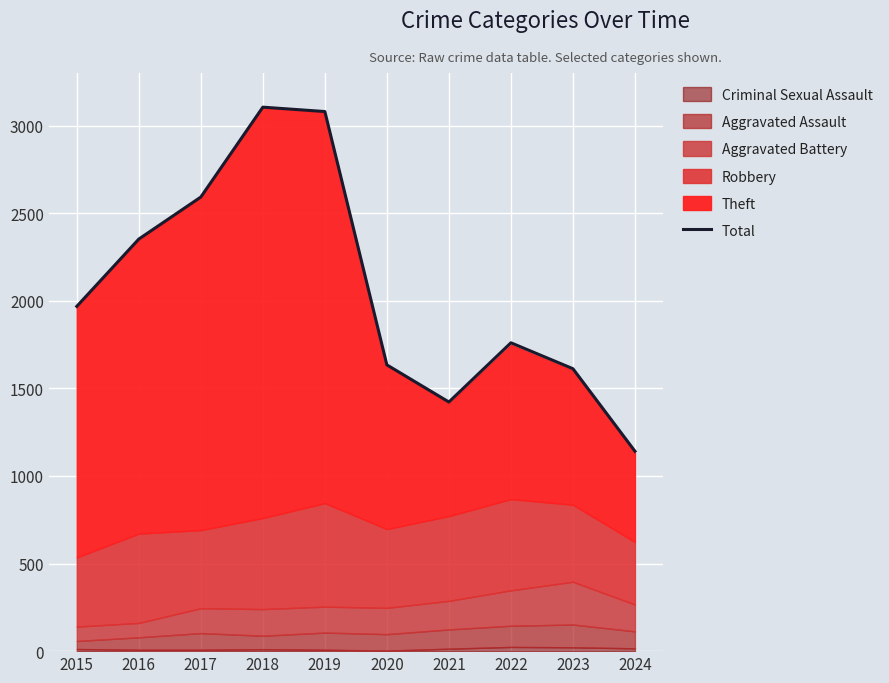

What is the difference between the second highest and second lowest values?

1658